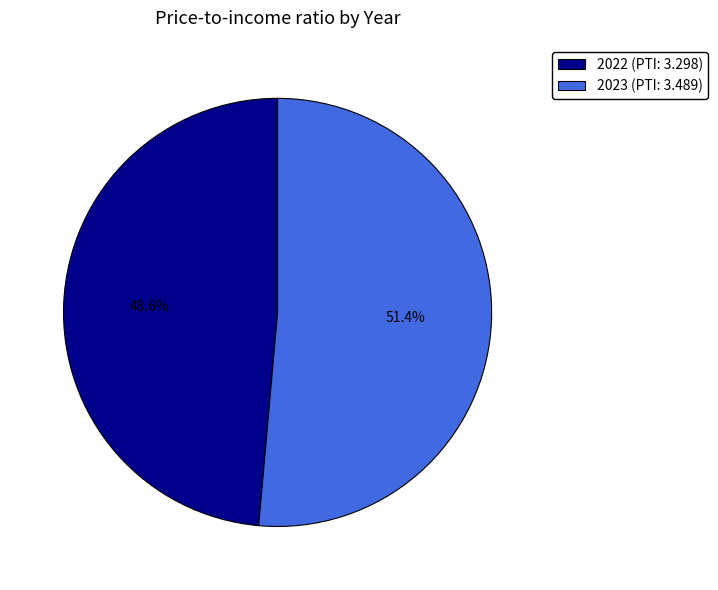

What is the largest slice in the pie chart?

2023